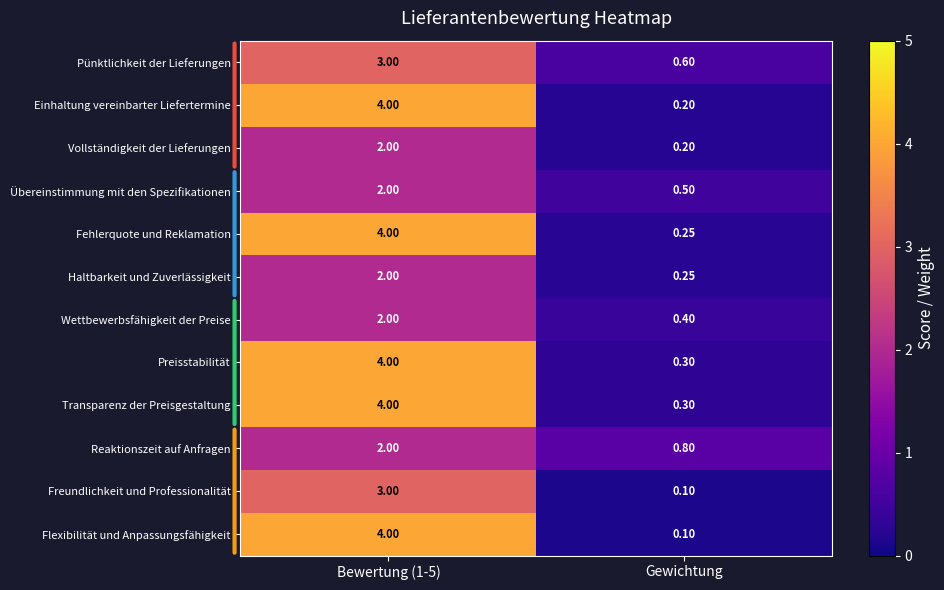

What is the difference between the highest and lowest values at Bewertung (1-5)?

2.0